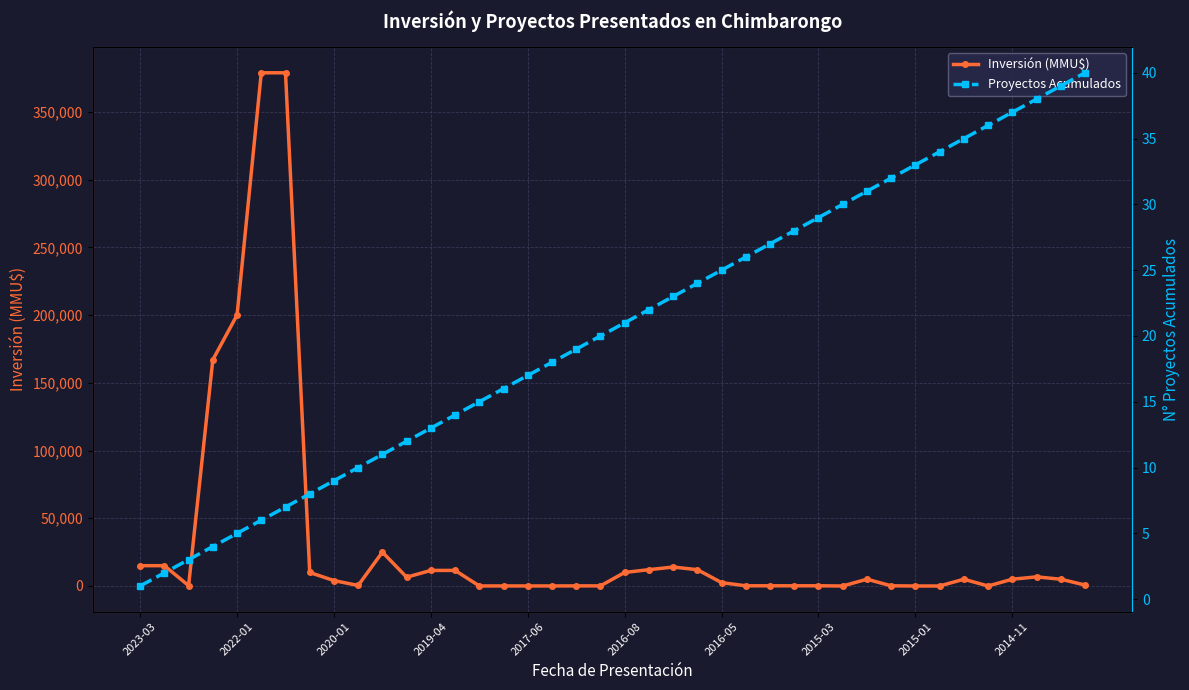

What is the maximum value for Inversión (MMU$)?

378872